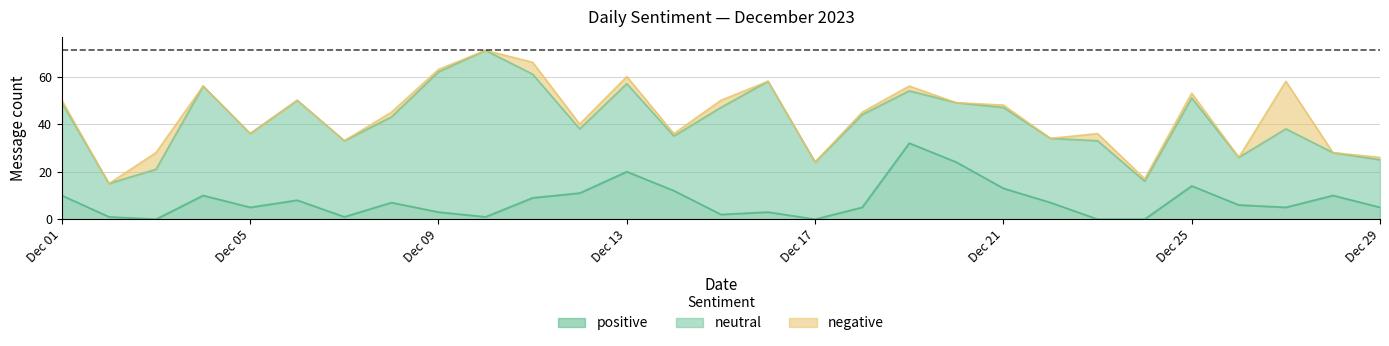

Where is the first local maximum for negative?

2023-12-03